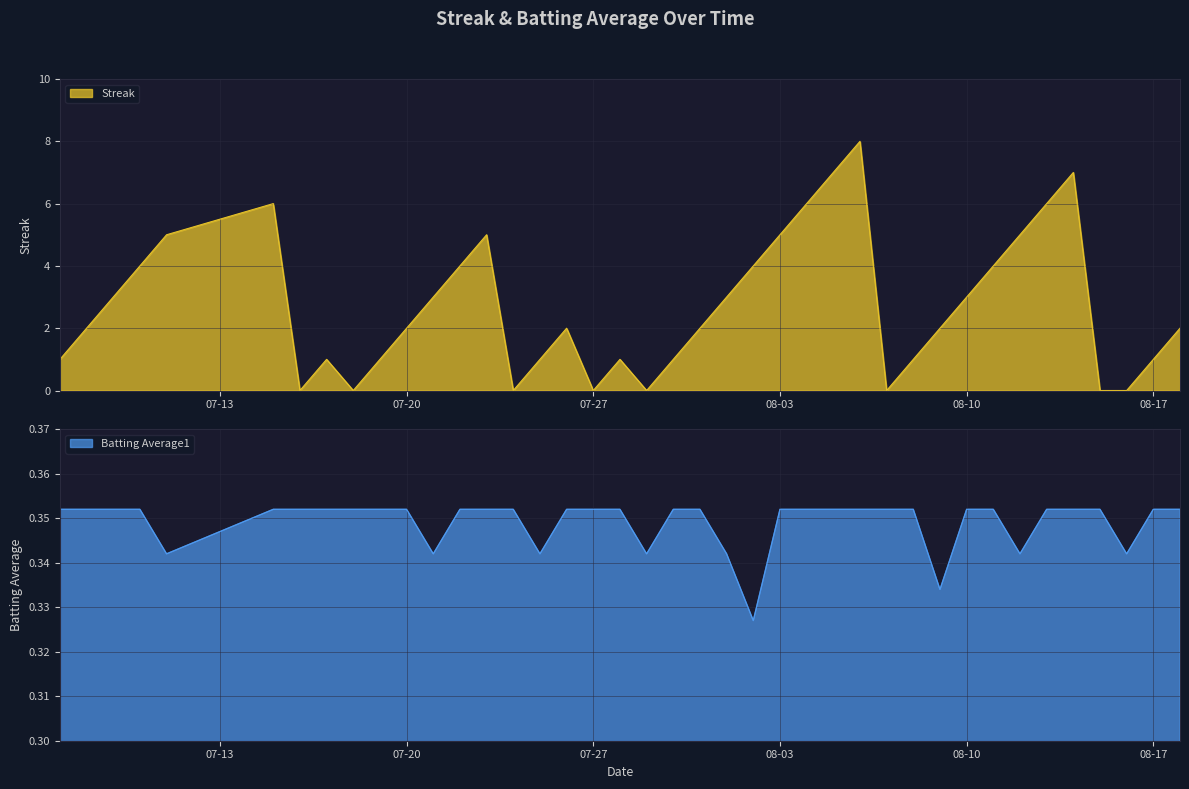

What is the maximum value for Streak?

8